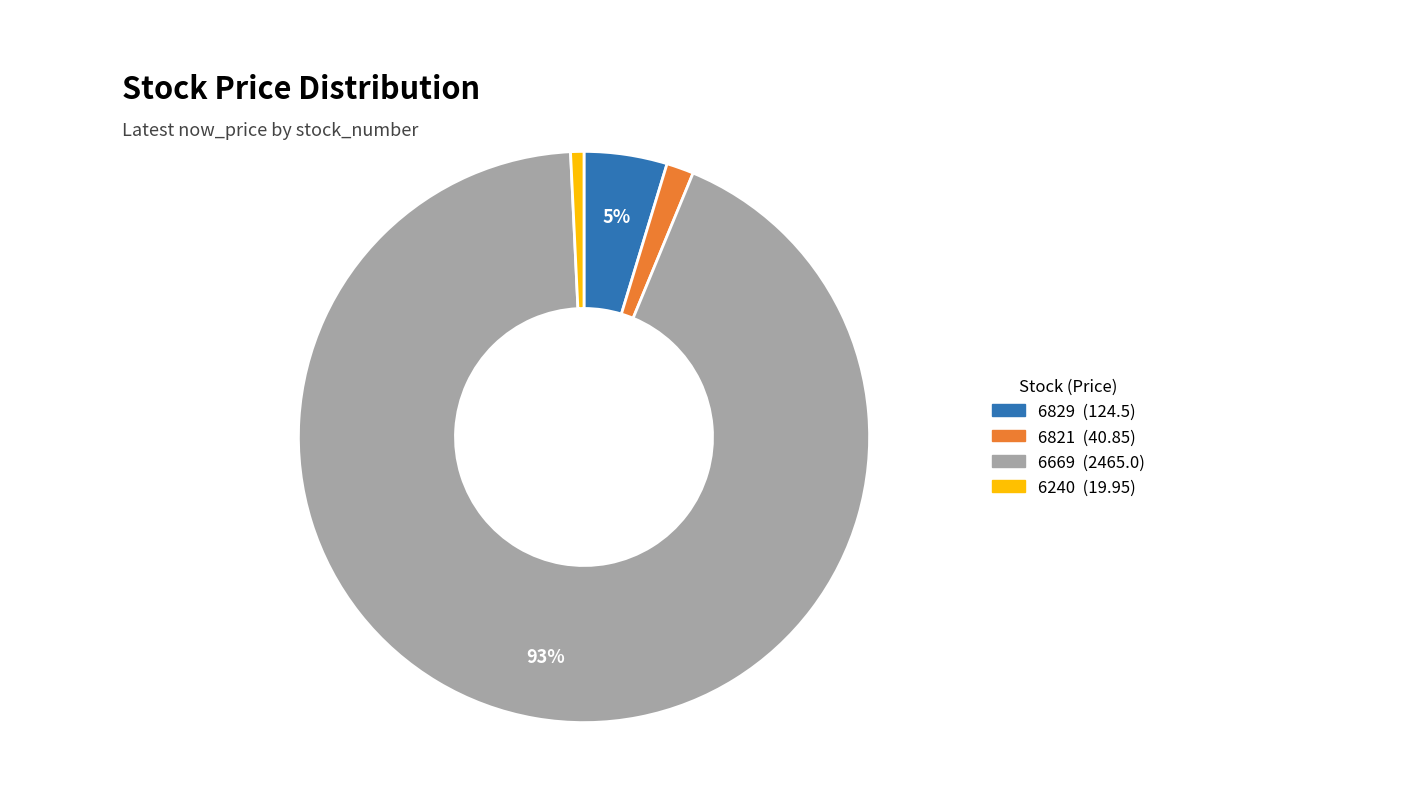

Which category has the biggest portion of the pie?

6669